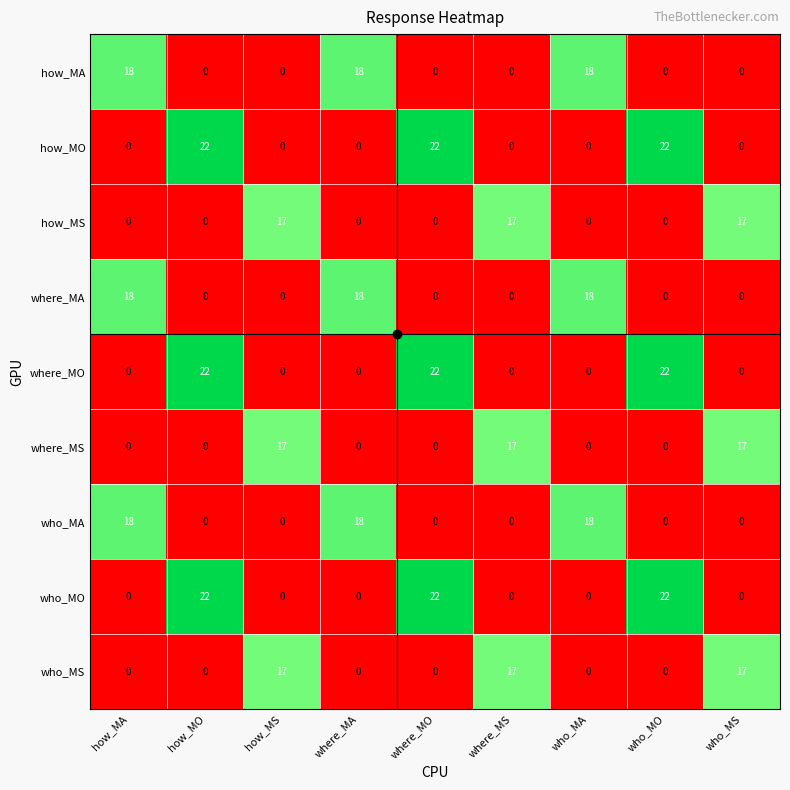

What is the greatest value displayed?

22